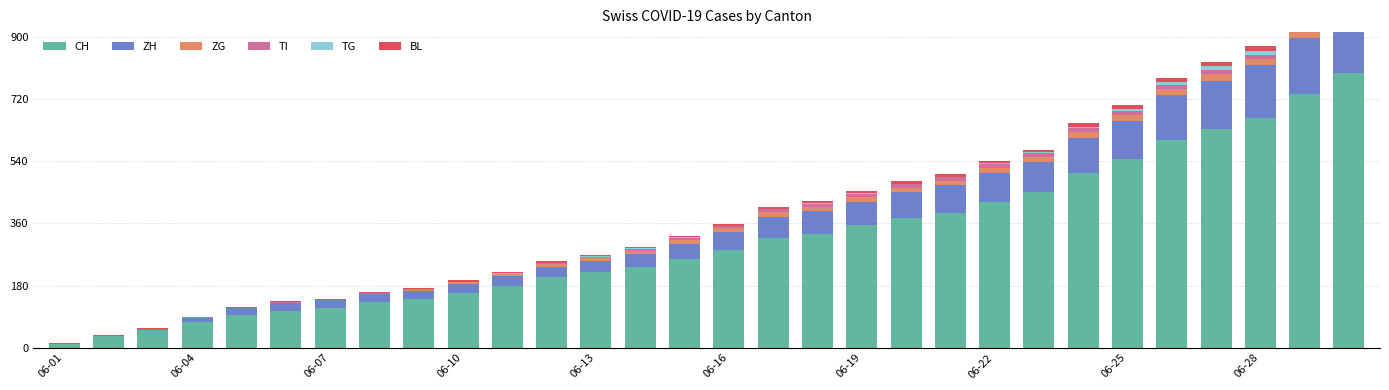

True or false: BL has a value of 11 at 28.

False